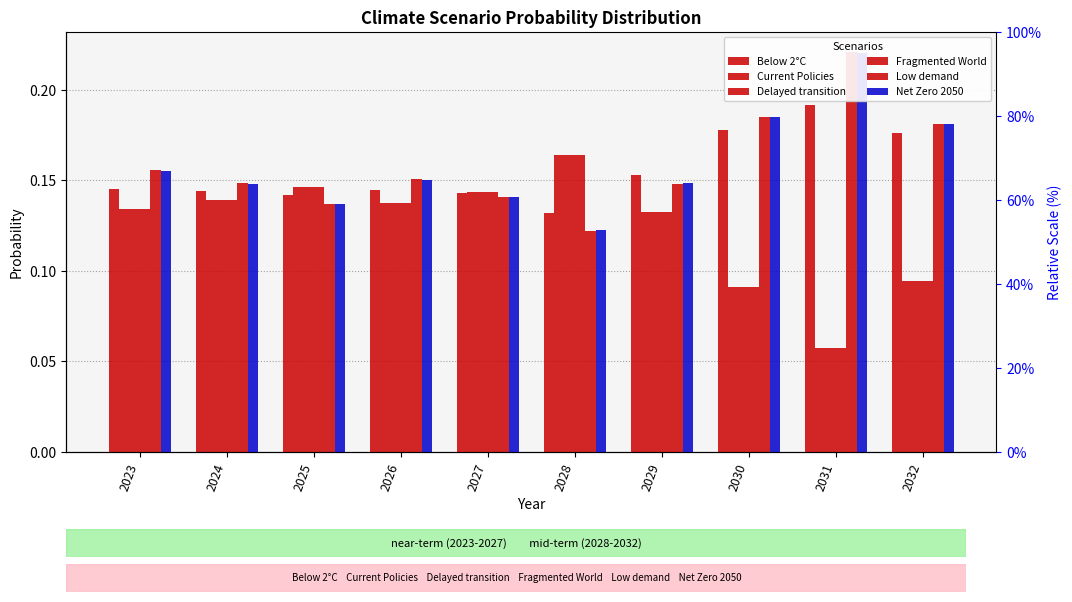

What is the value of the Net Zero 2050 bar at the 1st from the left?

0.2